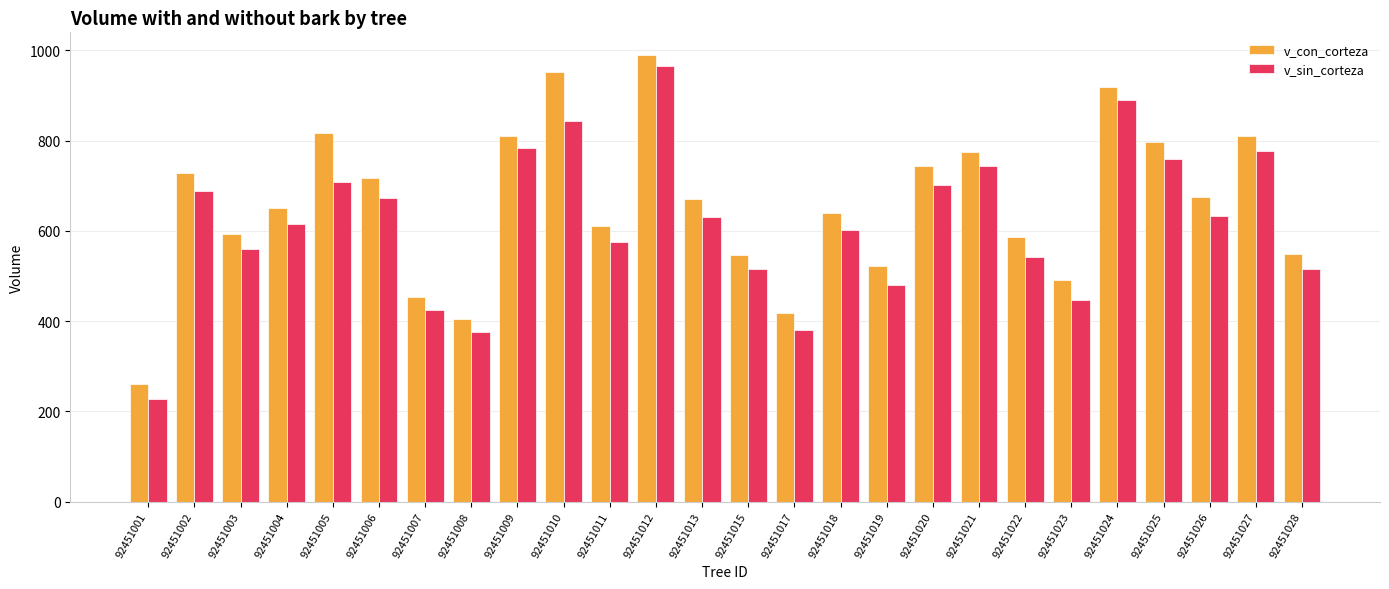

What is the difference between the maximum and second lowest values in the v_sin_corteza series?

590.5